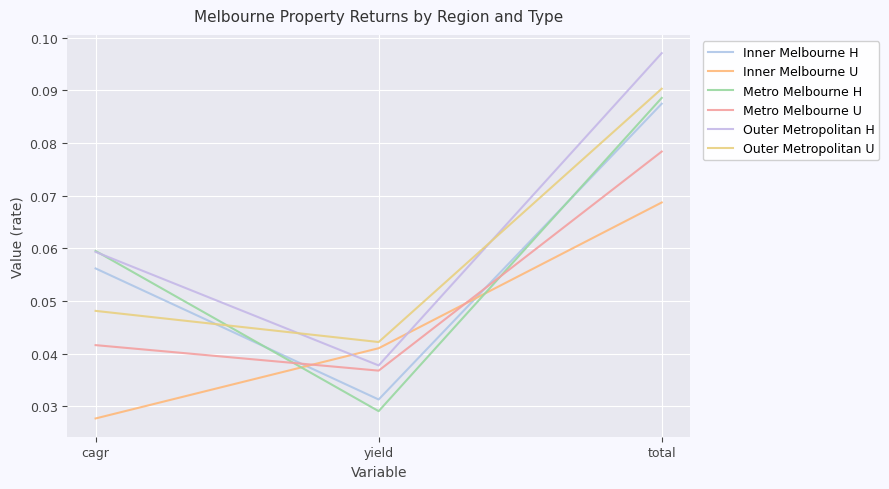

How many lines are shown in the chart?

6